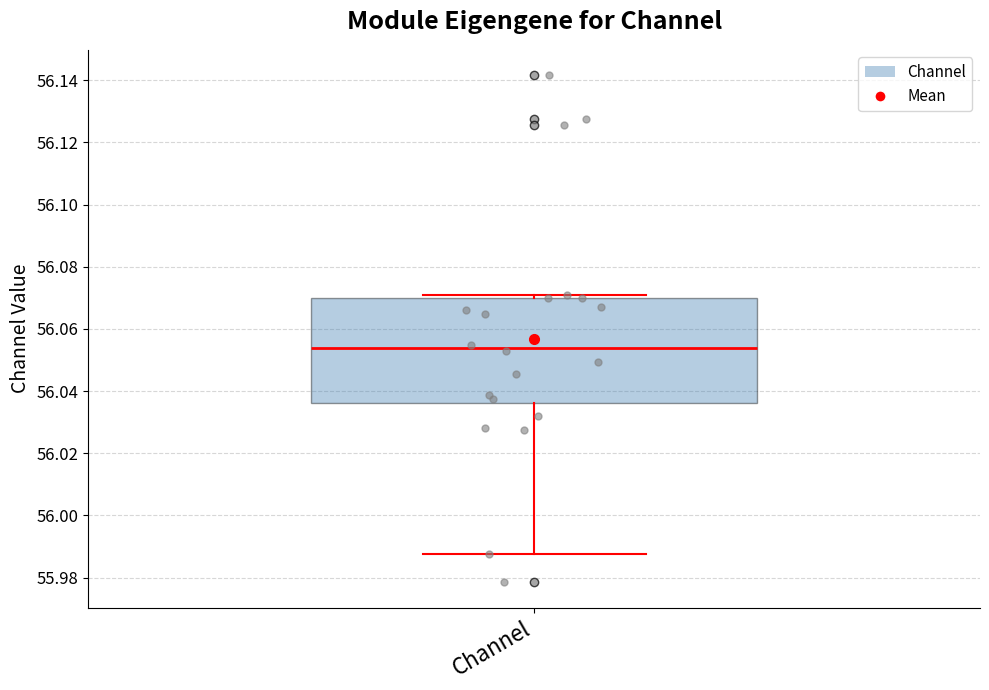

Transcribe this box plot: give where the median line is, the range the box spans, and where the two whiskers end, as read against the y-axis. The values are not printed on the chart, so give them approximately, as read against the axis.

median 56.054, box 56.036 to 56.070, whiskers 55.988 to 56.070 (just above the box's upper edge)